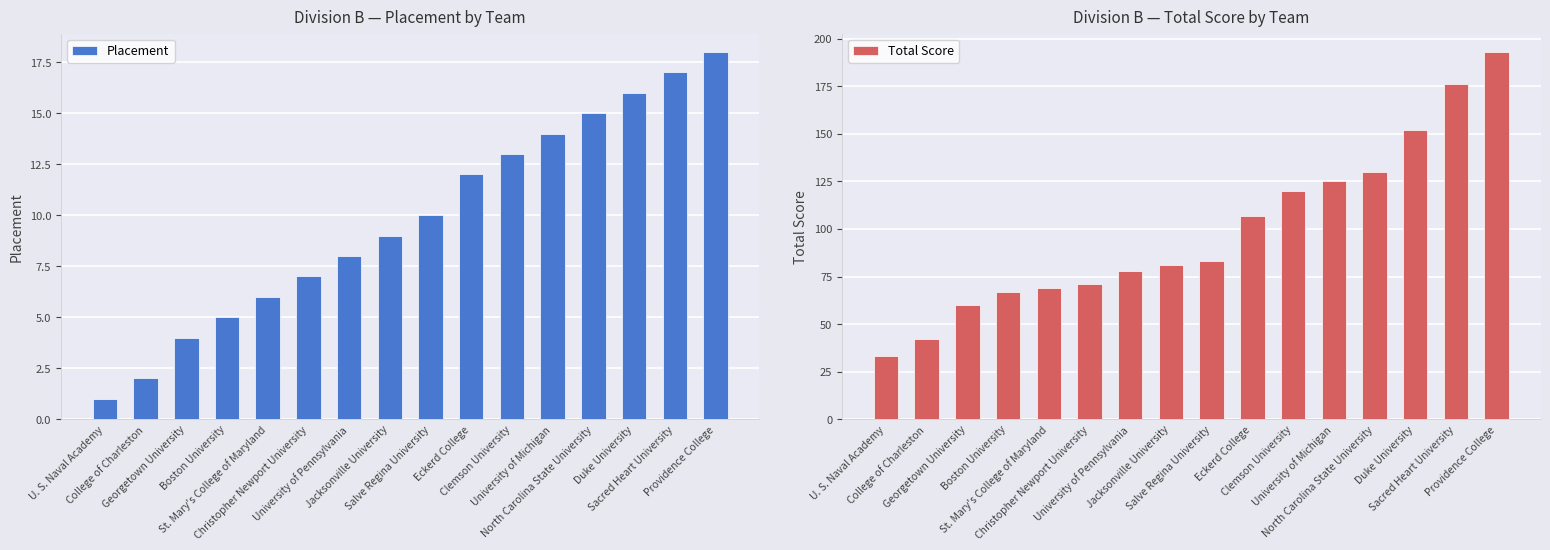

Reading right to left, transcribe all the data shown in this chart.

Placement: 18	17	16	15	14	13	12	10	9	8	7	6	5	4	2	1
Total Score: 193	176	152	130	125	120	107	83	81	78	71	69	67	60	42	33